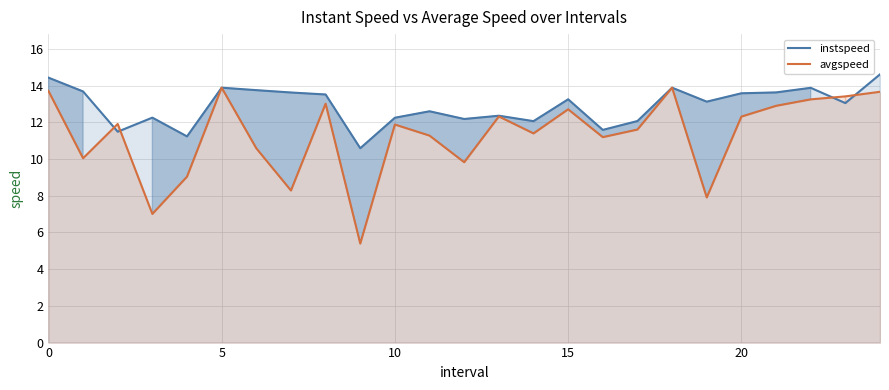

Rank the series by their maximum value, from highest to lowest.

instspeed, avgspeed